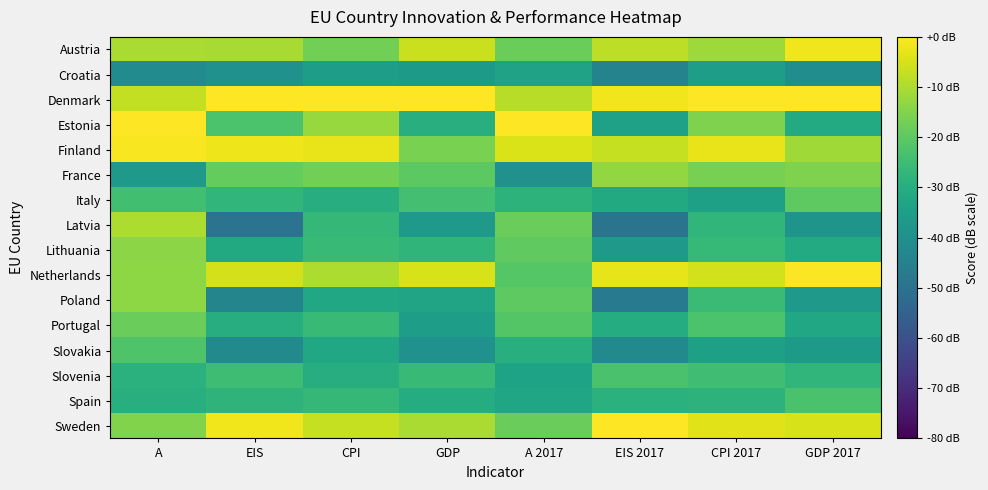

What is the total value across all series at CPI?

-330.7